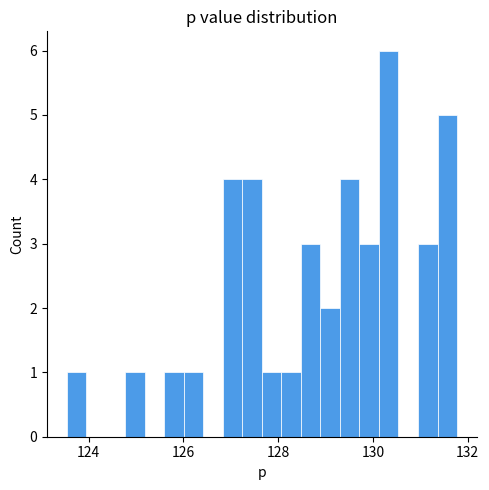

Around what value on the x-axis is the tallest bar? Give the approximate position of its centre, as read against the axis.

130.4